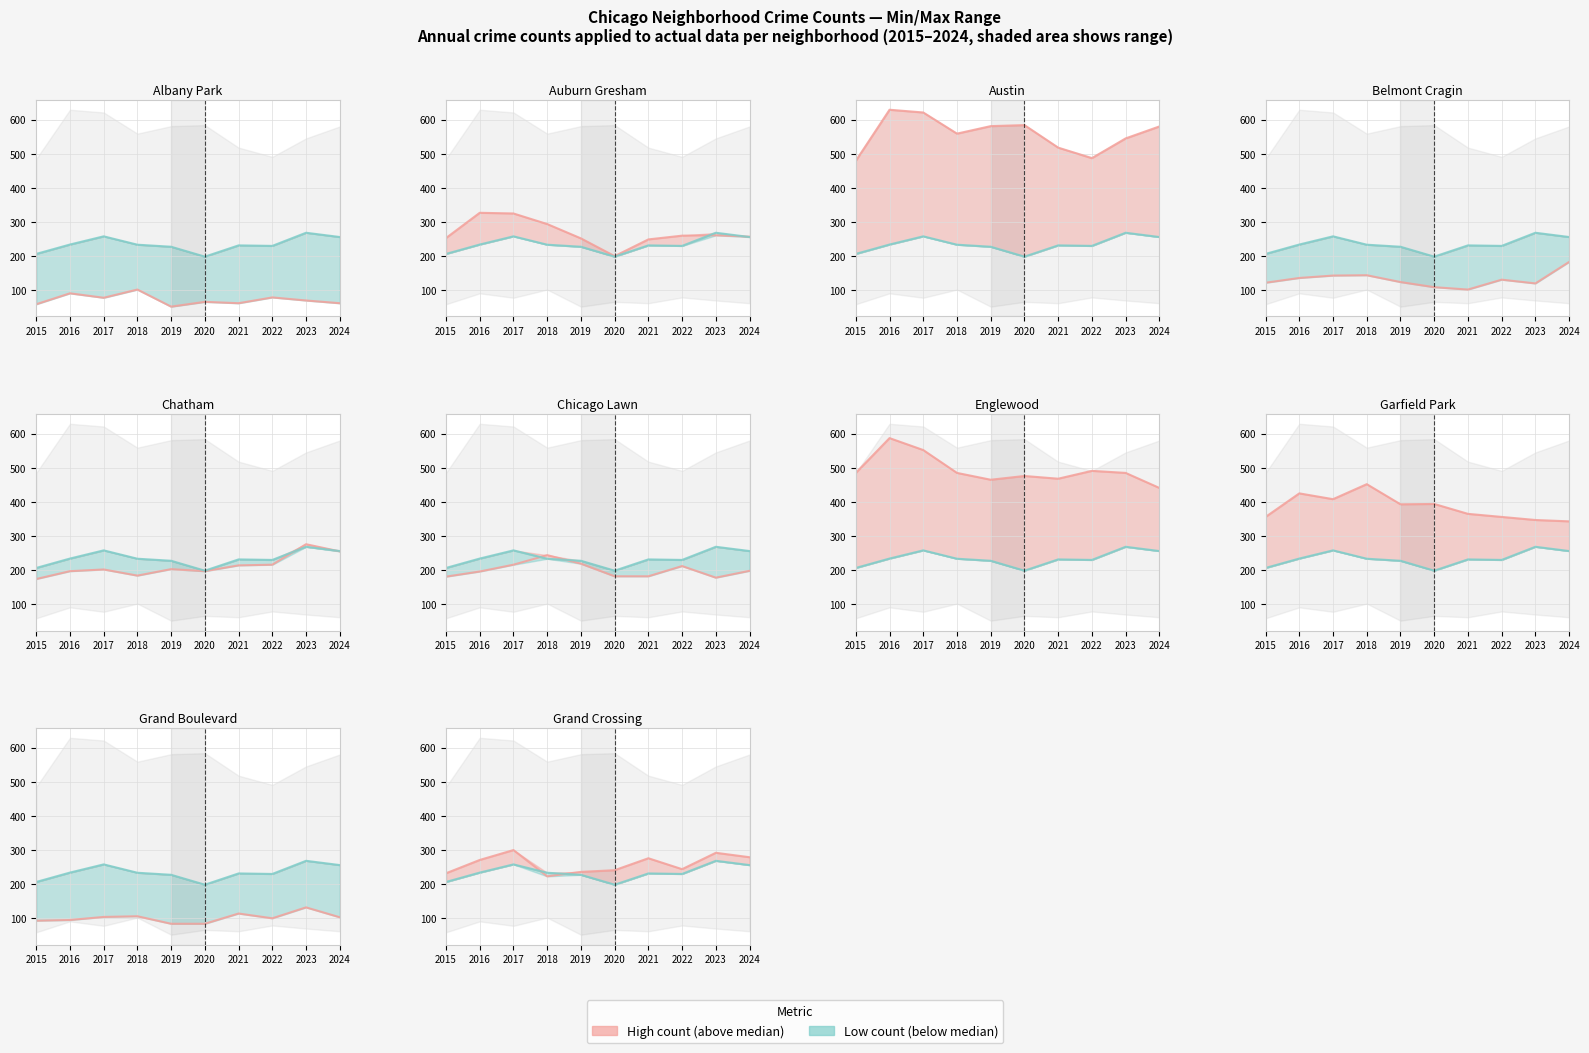

Is the value of Median count at 2019 greater than the value of Crime count (high) at 2021?

No